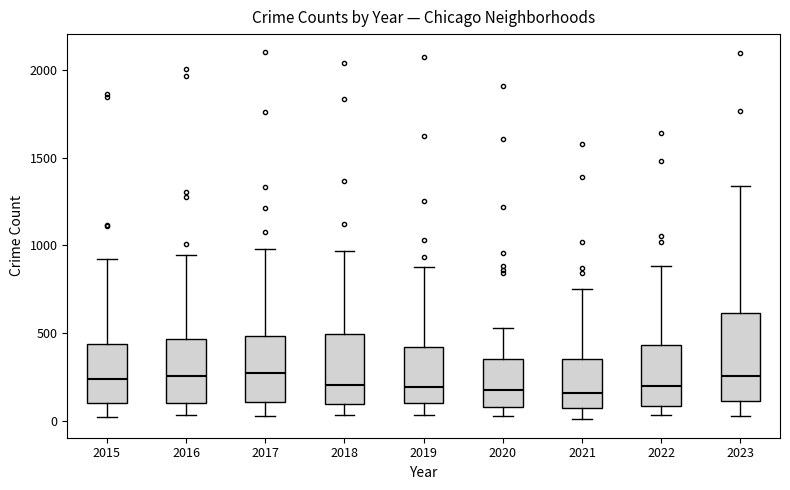

Reading left to right, read every box against the y-axis: the position of its median line, the range the box covers, and the ends of its whiskers. The values are not printed on the chart, so give them approximately, as read against the axis.

2015: median 250, box 100 to 450, whiskers 0 to 900
2016: median 250, box 100 to 450, whiskers 50 to 950
2017: median 250, box 100 to 500, whiskers 50 to 1000
2018: median 200, box 100 to 500, whiskers 50 to 950
2019: median 200, box 100 to 400, whiskers 50 to 900
2020: median 200, box 100 to 350, whiskers 50 to 550
2021: median 150, box 50 to 350, whiskers 0 to 750
2022: median 200, box 100 to 450, whiskers 50 to 900
2023: median 250, box 100 to 600, whiskers 50 to 1350